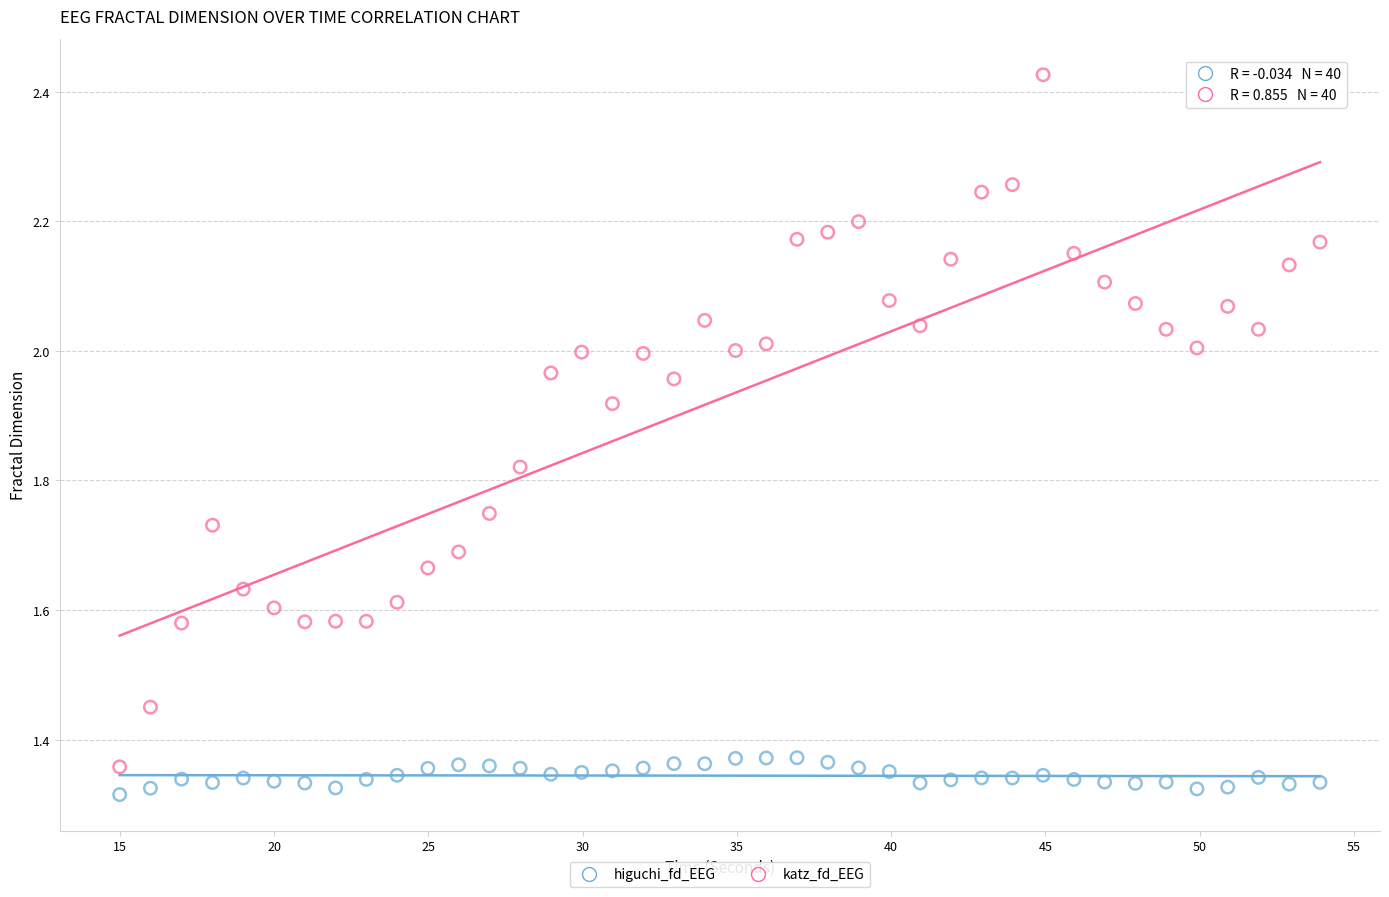

Across all data points, what is the range of Y values (max minus min)?

1.1